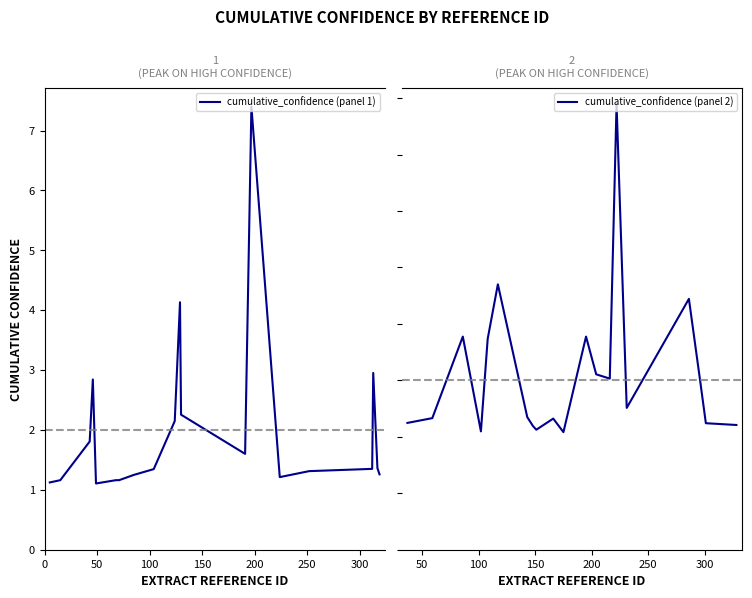

How many times do cumulative_confidence (panel 1) and cumulative_confidence (panel 2) cross each other?

8